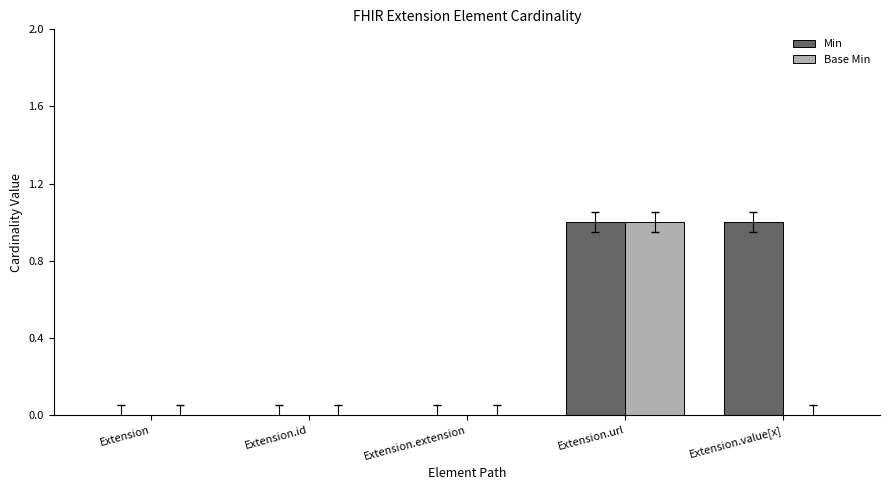

Reading left to right, list all the values displayed in this chart.

Min: 0	0	0	1	1
Base Min: 0	0	0	1	0